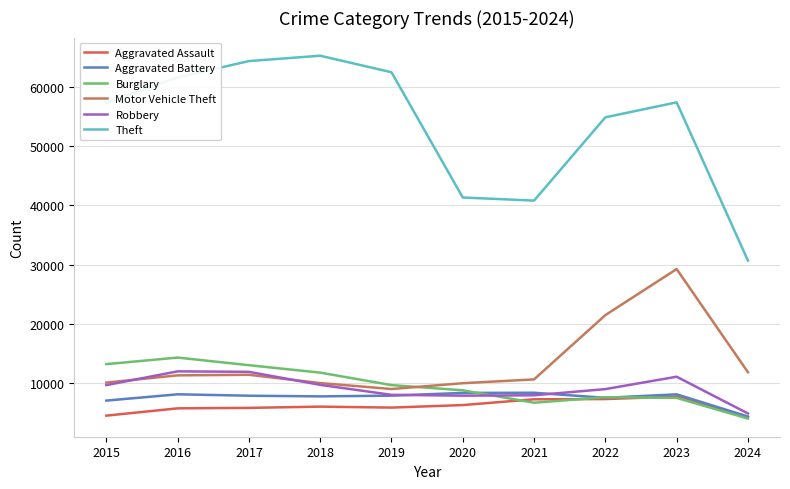

What are all the series names shown in the legend?

Aggravated Assault, Aggravated Battery, Burglary, Motor Vehicle Theft, Robbery, Theft